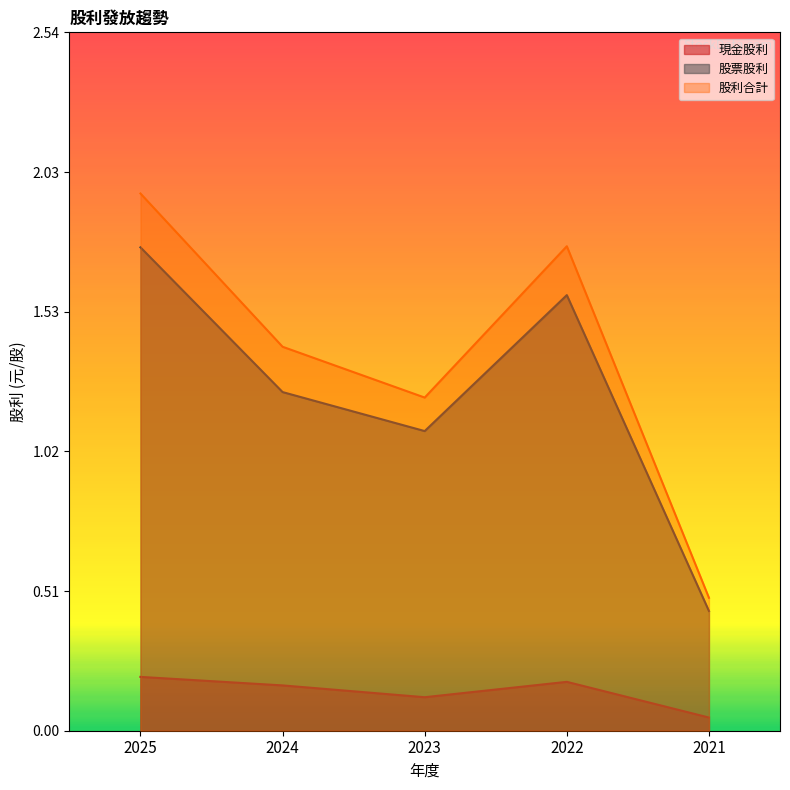

Between 2022 and 2023, which is larger?

2022